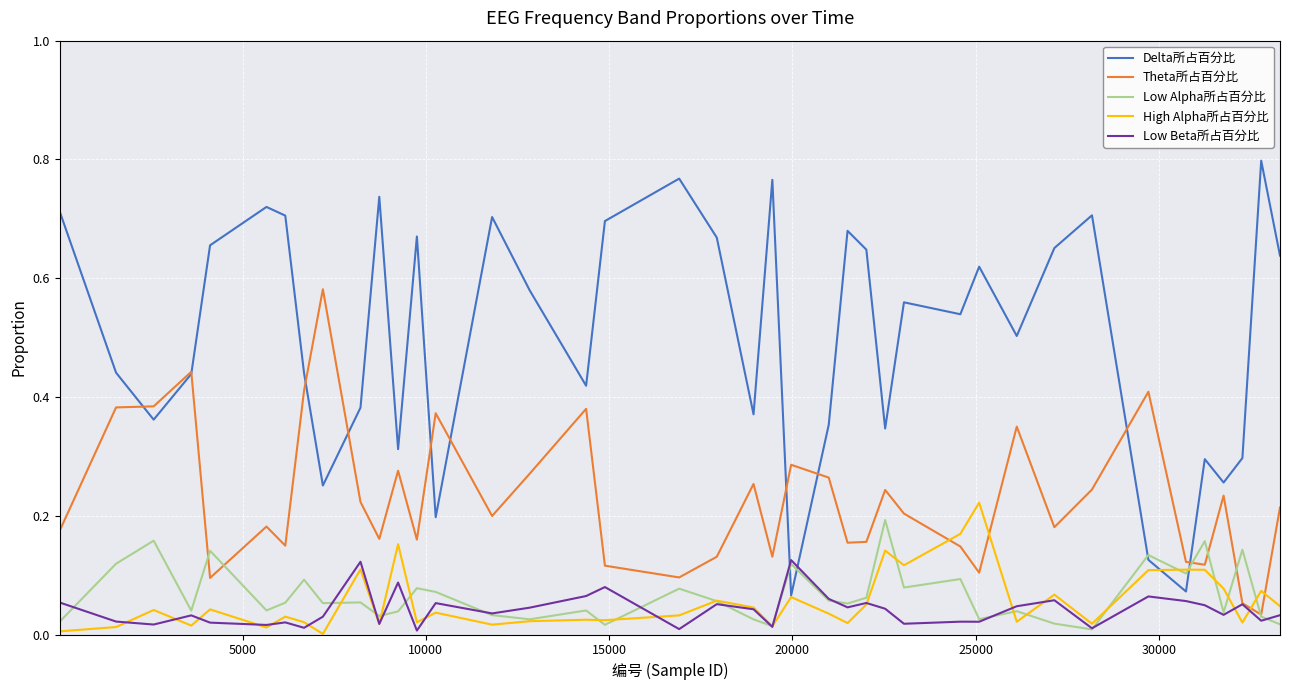

How many lines are shown in the chart?

5